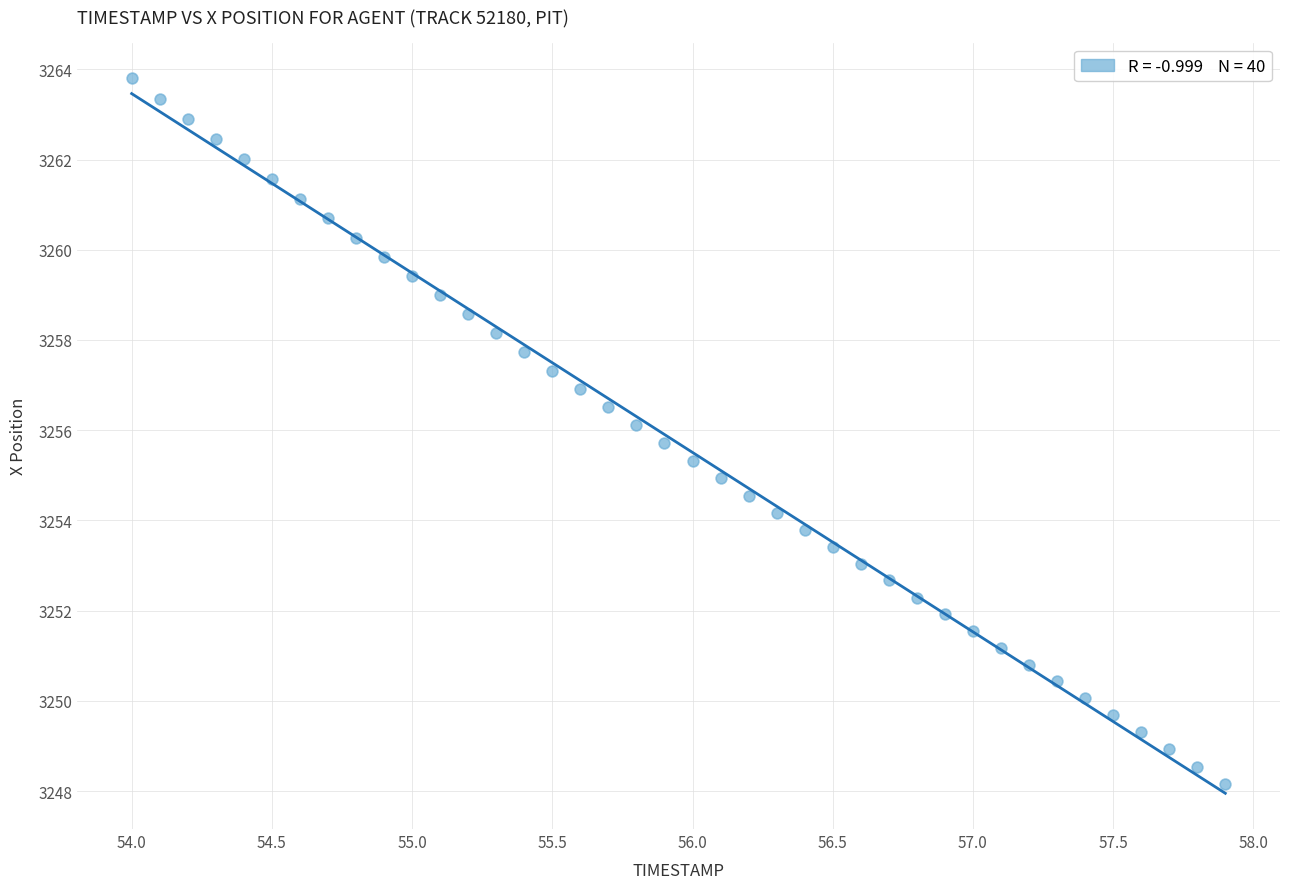

What is the range of X values (max minus min)?

3.9